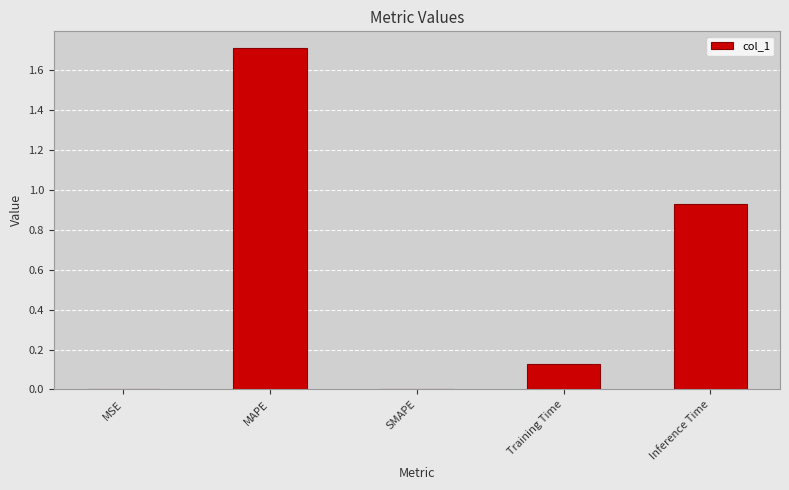

Which category has the highest value across all series?

MAPE